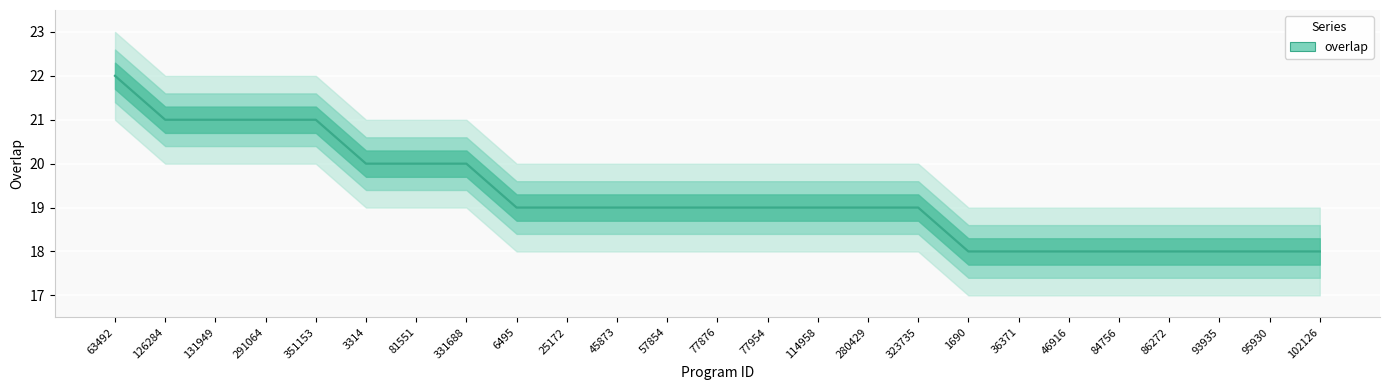

Reading left to right, list all the values displayed in this chart.

63492=22	126284=21	131949=21	291064=21	351153=21	3314=20	81551=20	331688=20	6495=19	25172=19	45873=19	57854=19	77876=19	77954=19	114958=19	280429=19	323735=19	1690=18	36371=18	46916=18	84756=18	86272=18	93935=18	95930=18	102126=18